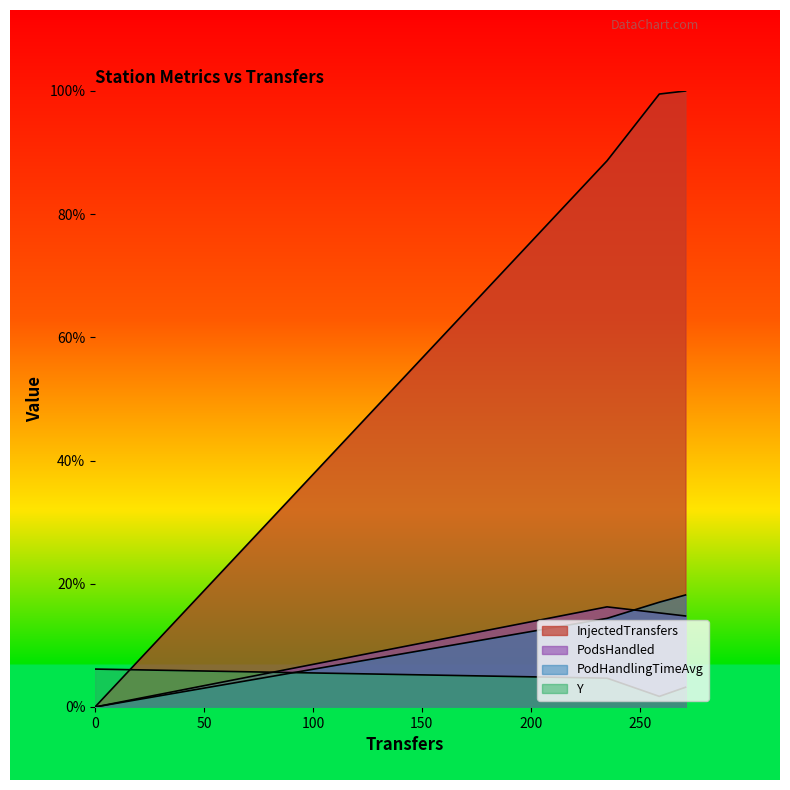

Is it true that InjectedTransfers equals 11.1 at 0?

False